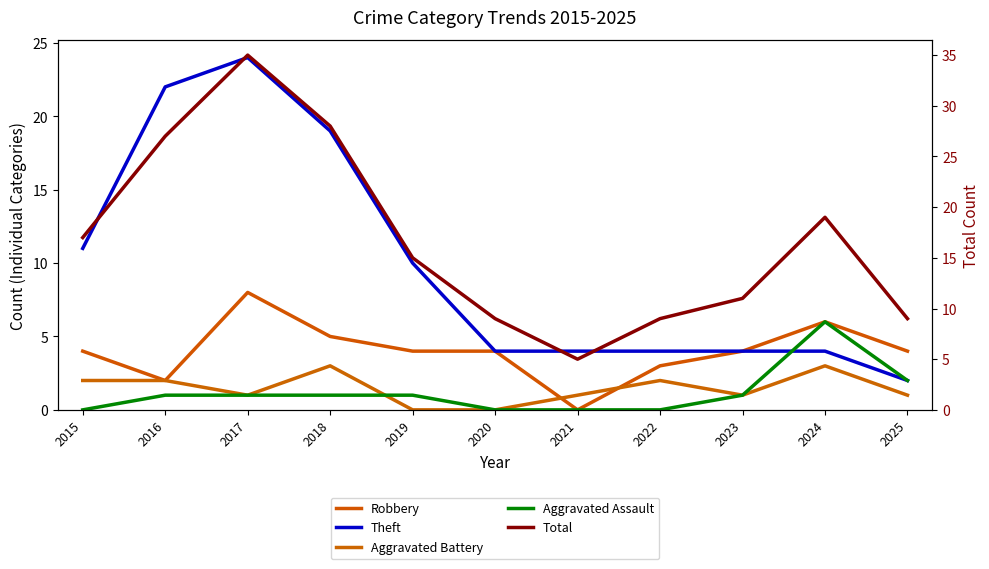

Reading left to right, extract all data points from this chart.

Robbery: 2015=4	2016=2	2017=8	2018=5	2019=4	2020=4	2021=0	2022=3	2023=4	2024=6	2025=4
Theft: 2015=11	2016=22	2017=24	2018=19	2019=10	2020=4	2021=4	2022=4	2023=4	2024=4	2025=2
Aggravated Battery: 2015=2	2016=2	2017=1	2018=3	2019=0	2020=0	2021=1	2022=2	2023=1	2024=3	2025=1
Aggravated Assault: 2015=0	2016=1	2017=1	2018=1	2019=1	2020=0	2021=0	2022=0	2023=1	2024=6	2025=2
Total: 2015=17	2016=27	2017=35	2018=28	2019=15	2020=9	2021=5	2022=9	2023=11	2024=19	2025=9